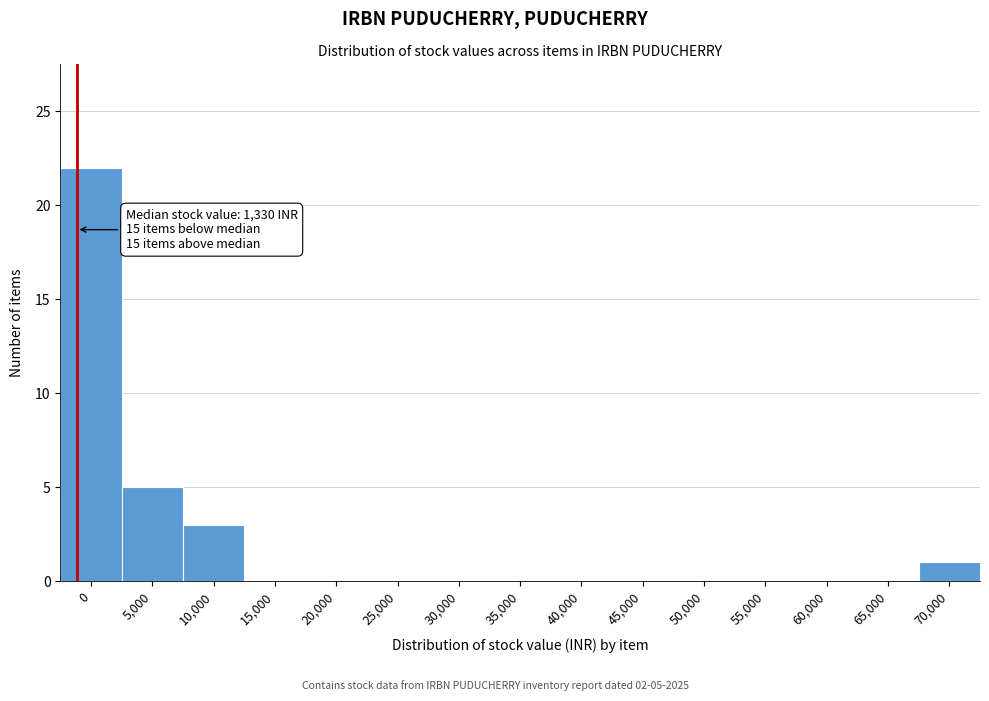

Reading left to right, transcribe all the data shown in this chart.

0=22	5,000=5	10,000=3	15,000=0	20,000=0	25,000=0	30,000=0	35,000=0	40,000=0	45,000=0	50,000=0	55,000=0	60,000=0	65,000=0	70,000=1